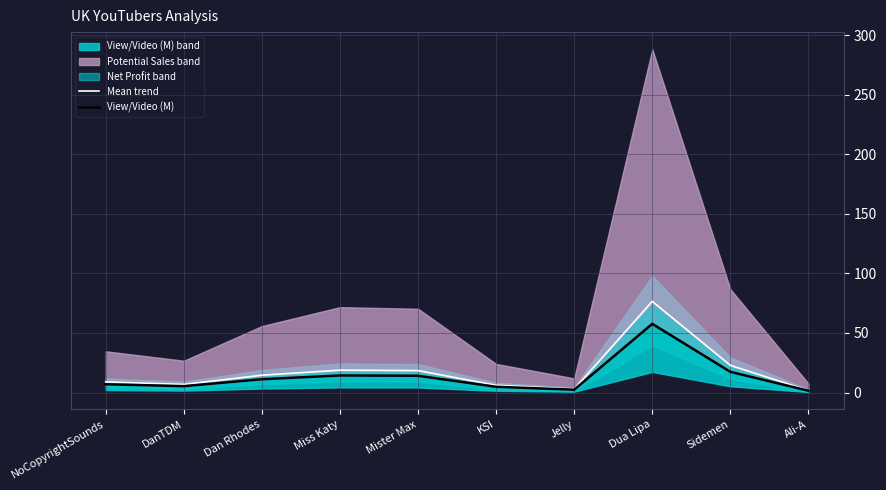

The value of View/Video (M) at Dua Lipa is 57.6. True or false?

True